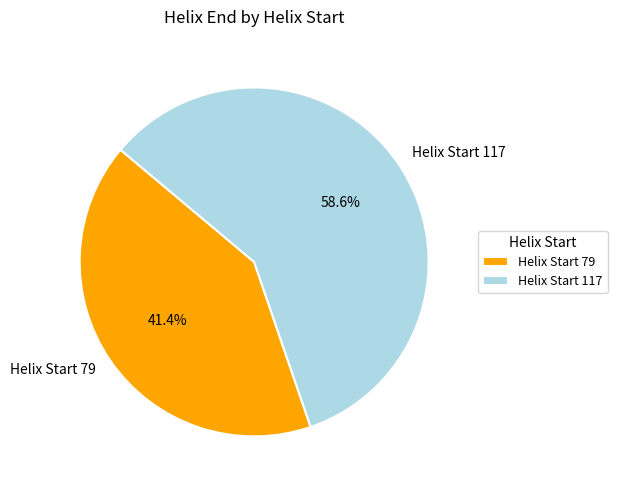

Count the number of slices in the pie.

2